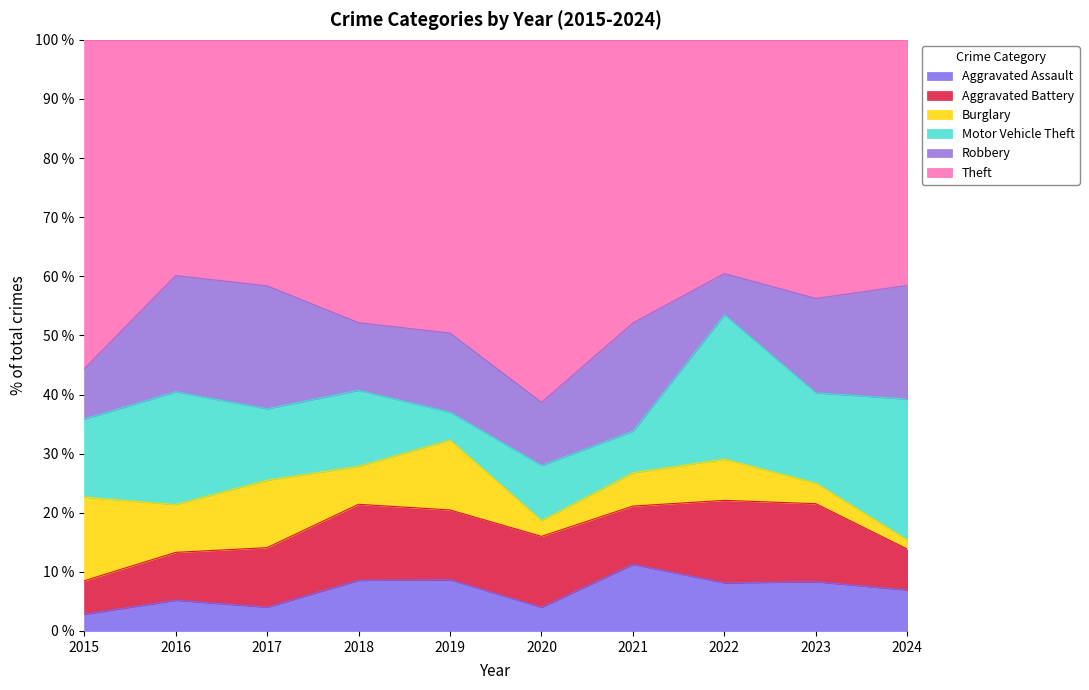

What is the total value across all series at 2022?

100.0